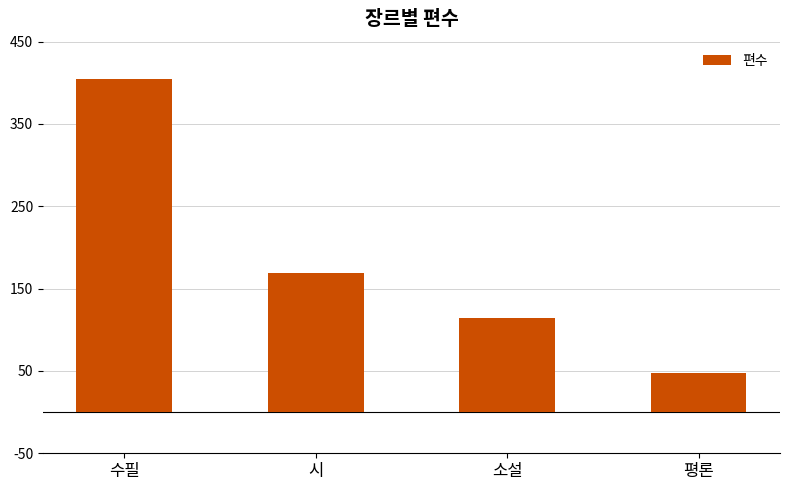

Reading right to left, list all the values displayed in this chart.

47	114	169	405